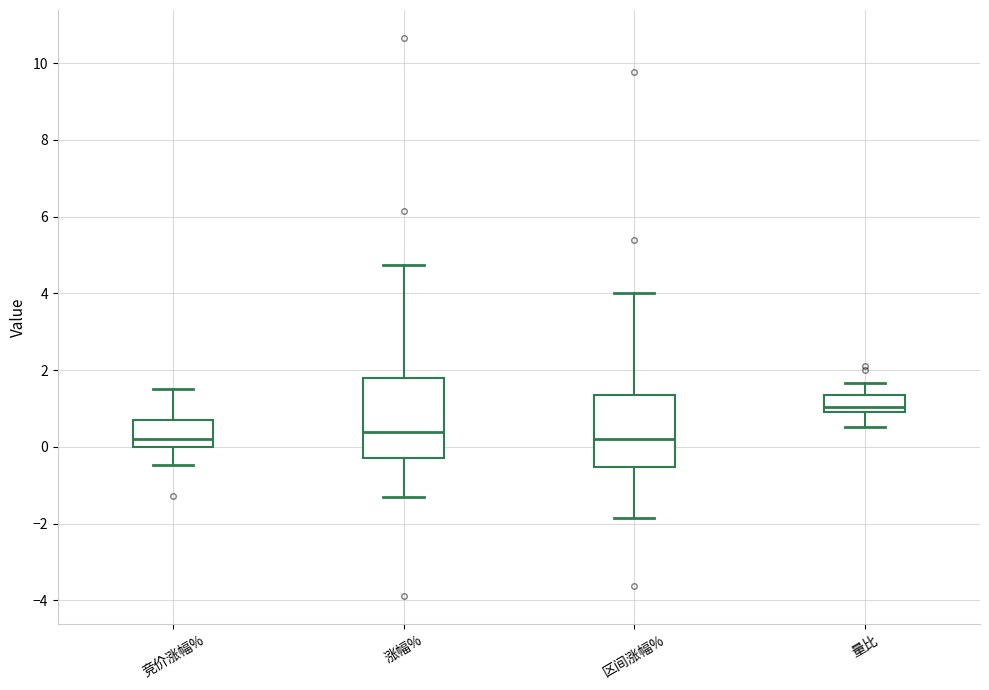

Where does the upper whisker of the box for 竞价涨幅% end on the y-axis? The values are not printed on the chart, so give them approximately, as read against the axis.

1.6